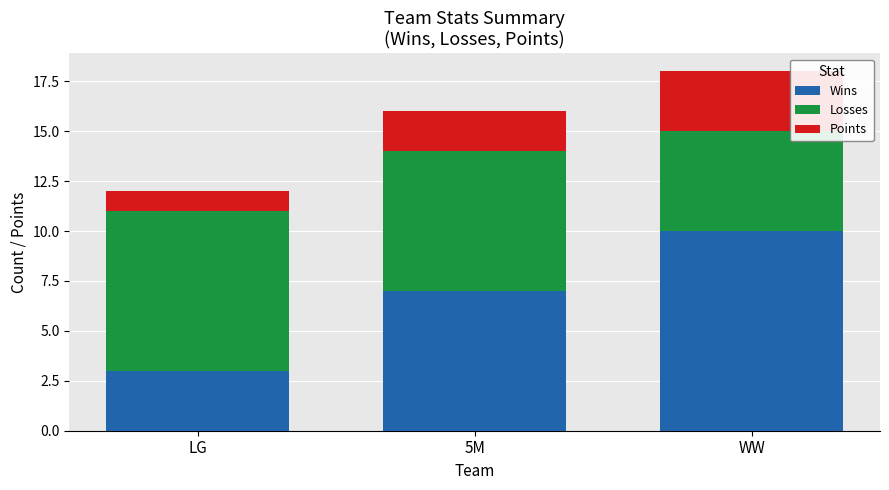

The value of Wins at 5M is 7. True or false?

True